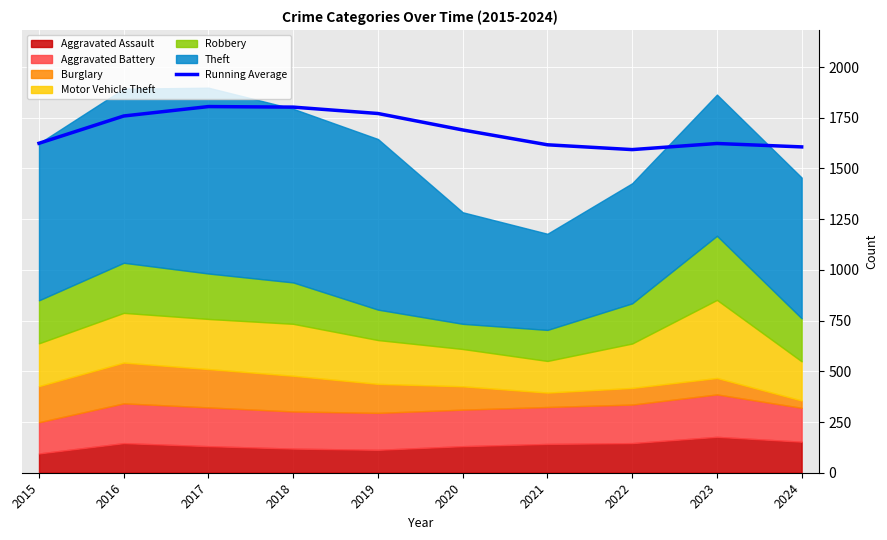

Reading right to left, transcribe all the data shown in this chart.

1606.2	1623.0	1592.9	1616.6	1689.7	1770.8	1802.2	1805.0	1758.5	1624.0